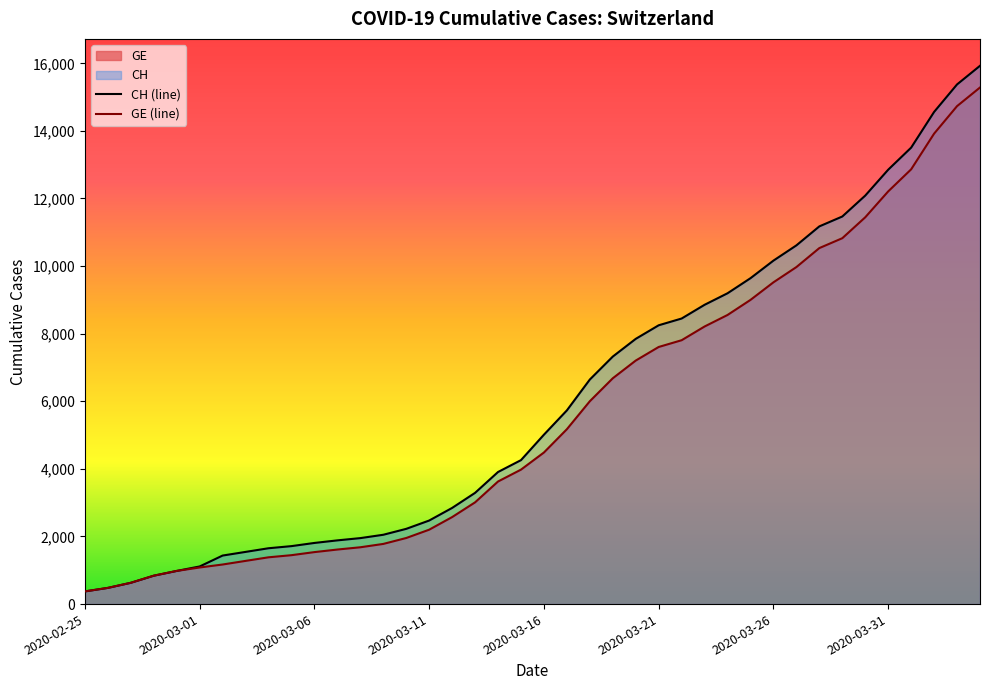

Rank the series by their average value, from highest to lowest.

CH (line), GE (line)